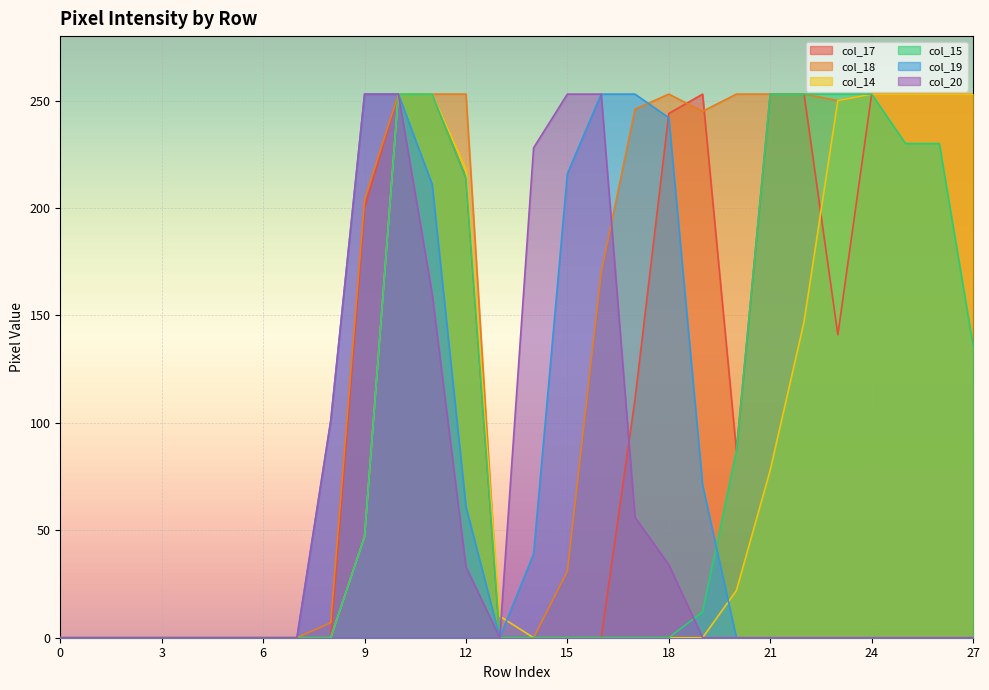

What is the sum of all col_14 values?

2290